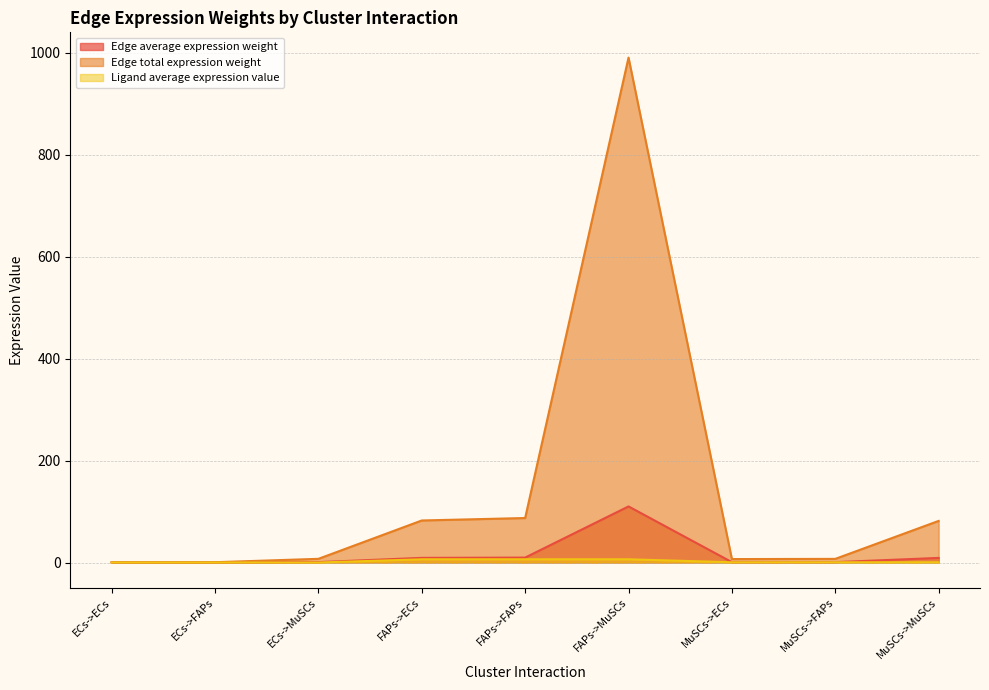

True or false: Ligand average expression value has more than 1 interior local peaks.

False